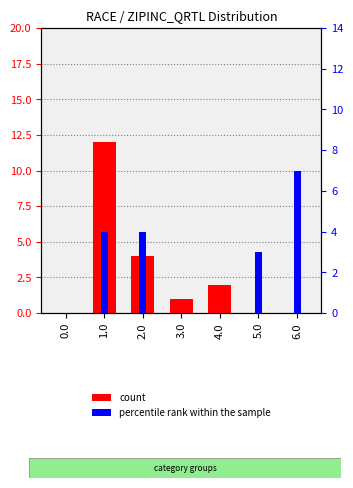

Where does the percentile rank within the sample series first go above 3?

1.0